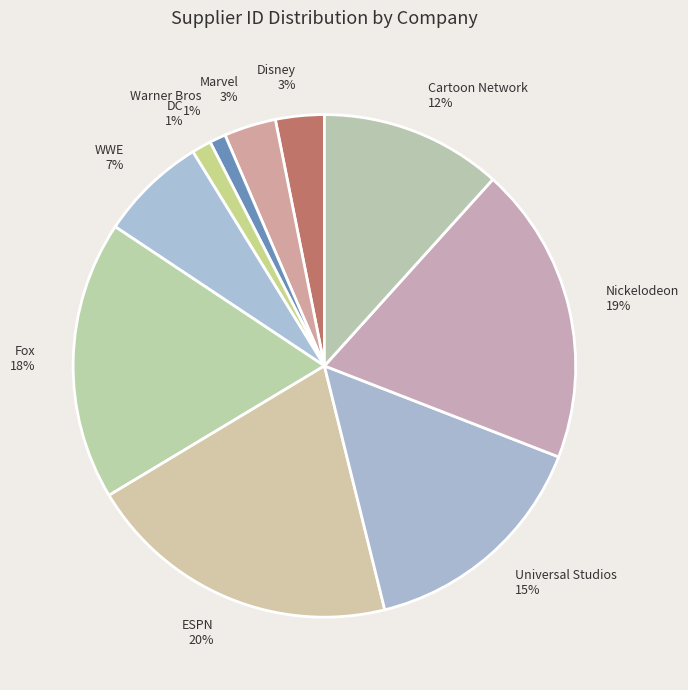

Count the number of slices in the pie.

10